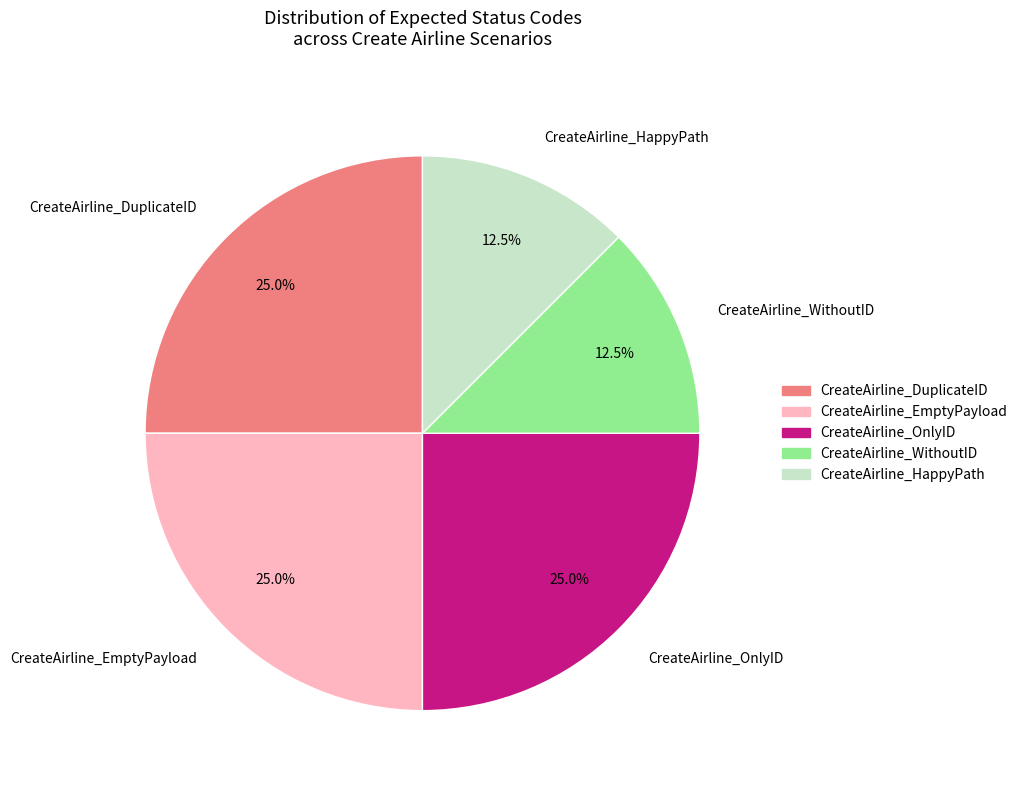

Does any single category account for the majority?

No